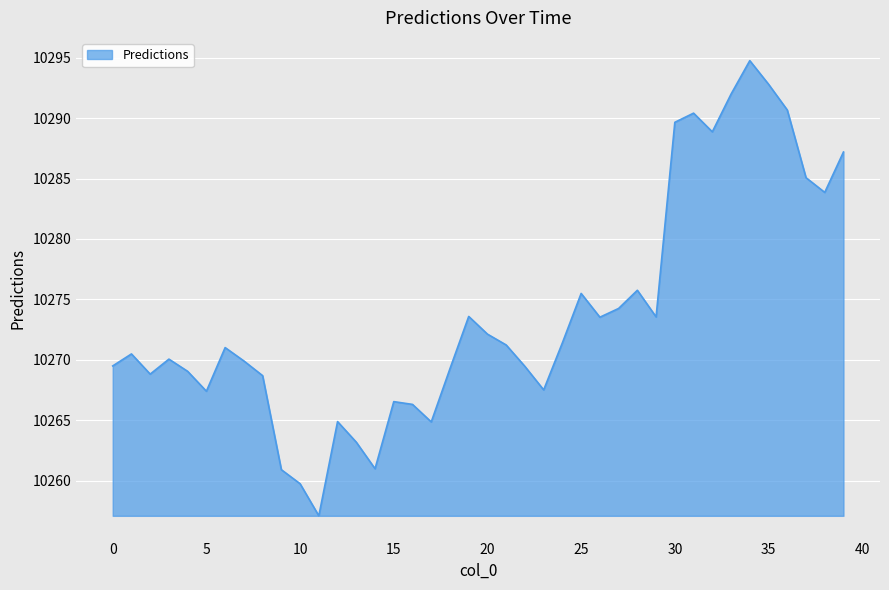

What is the difference between the maximum and minimum values?

37.7